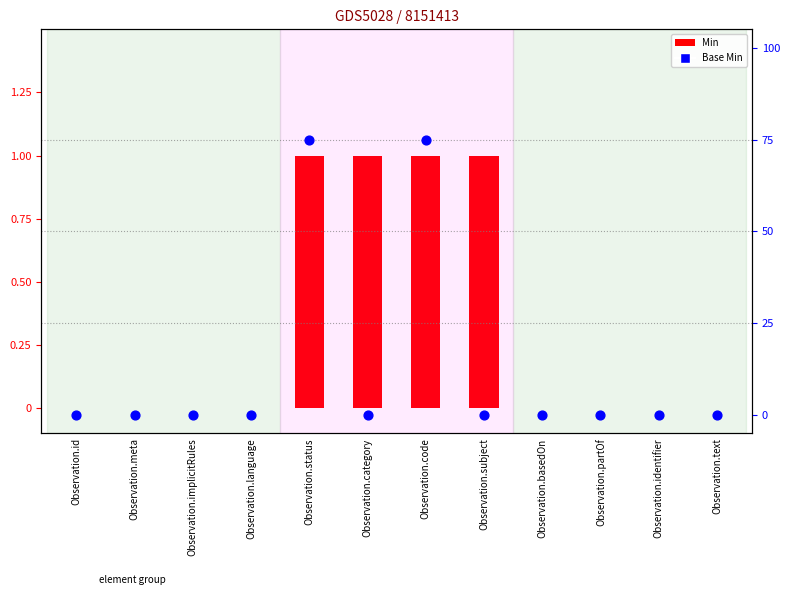

Which series contains the lowest Y value?

Min